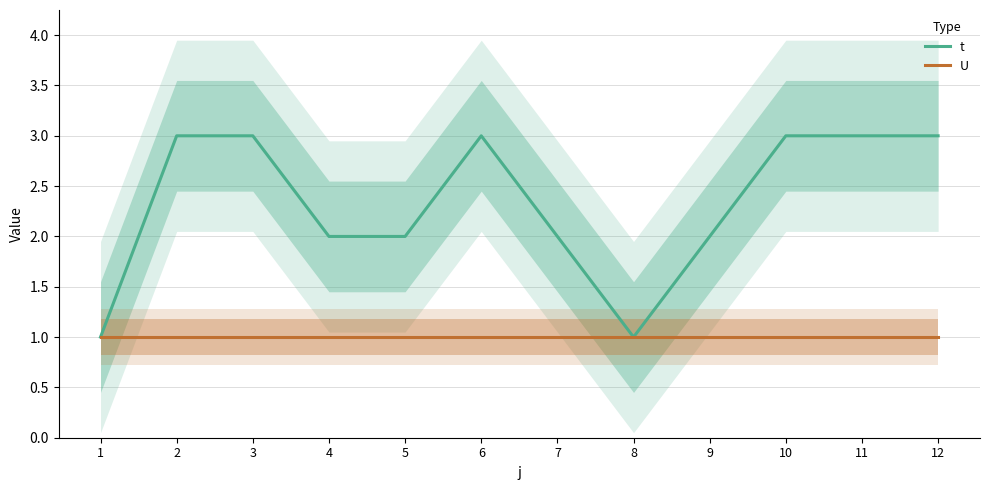

What is the difference between the highest and lowest values at 10?

2